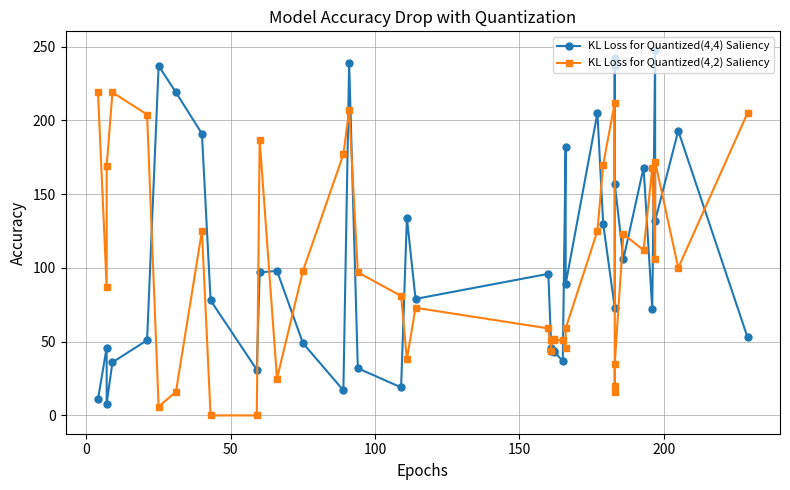

What is the label of the 32nd point from the left?

31